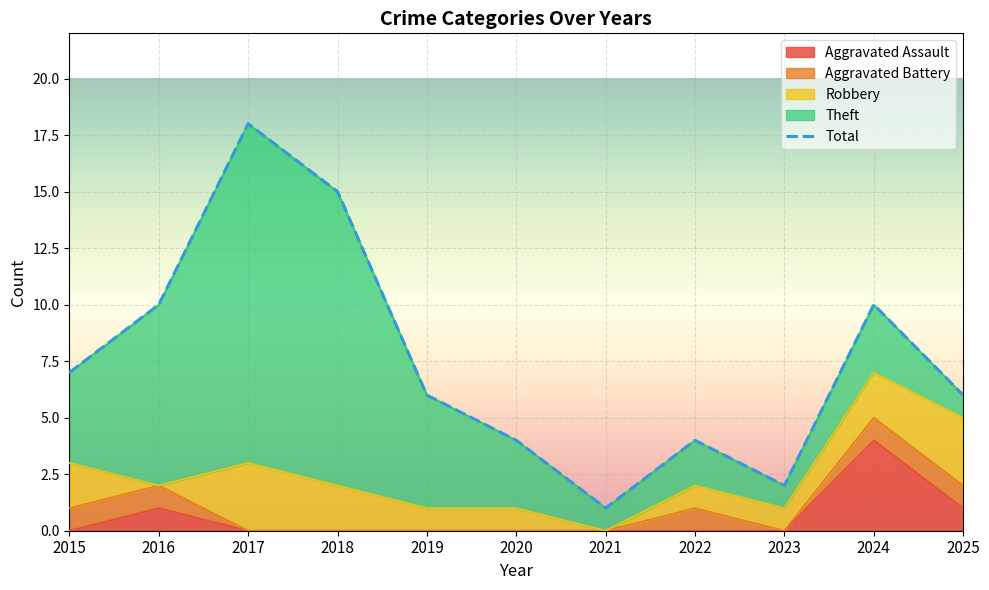

Reading left to right, transcribe all the data shown in this chart.

2015=7	2016=10	2017=18	2018=15	2019=6	2020=4	2021=1	2022=4	2023=2	2024=10	2025=6